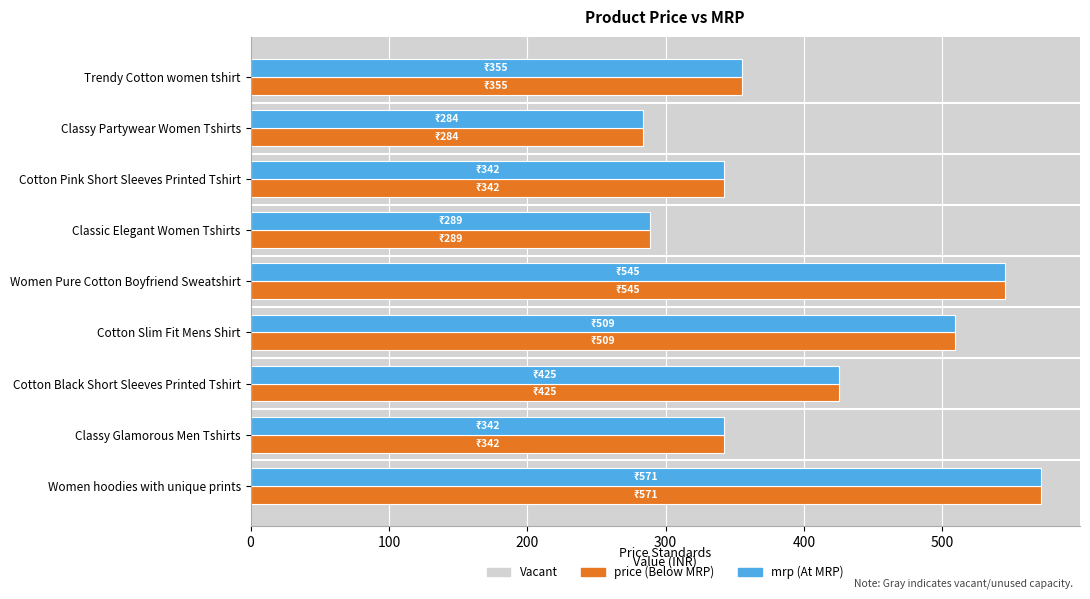

At which category is the sum across all series the highest?

Women hoodies with unique prints